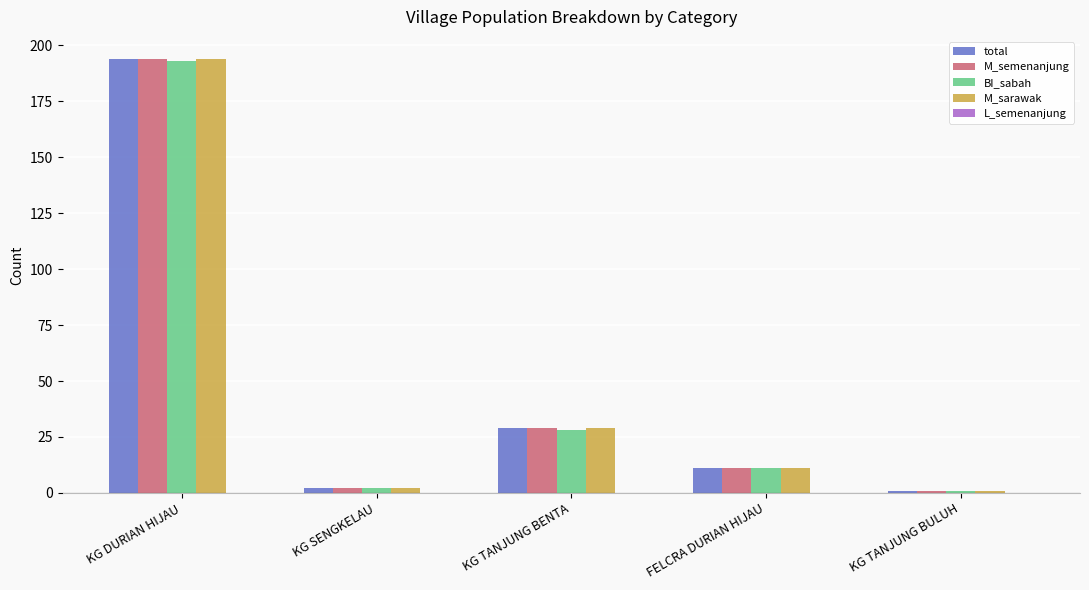

At which label does M_semenanjung first exceed 11?

KG DURIAN HIJAU